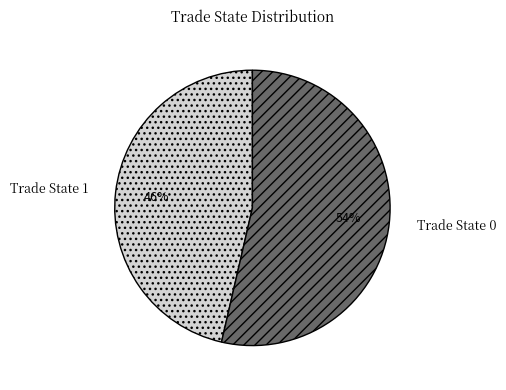

Approximately how many times larger is the value at Trade State 0 compared to Trade State 1?

1.2